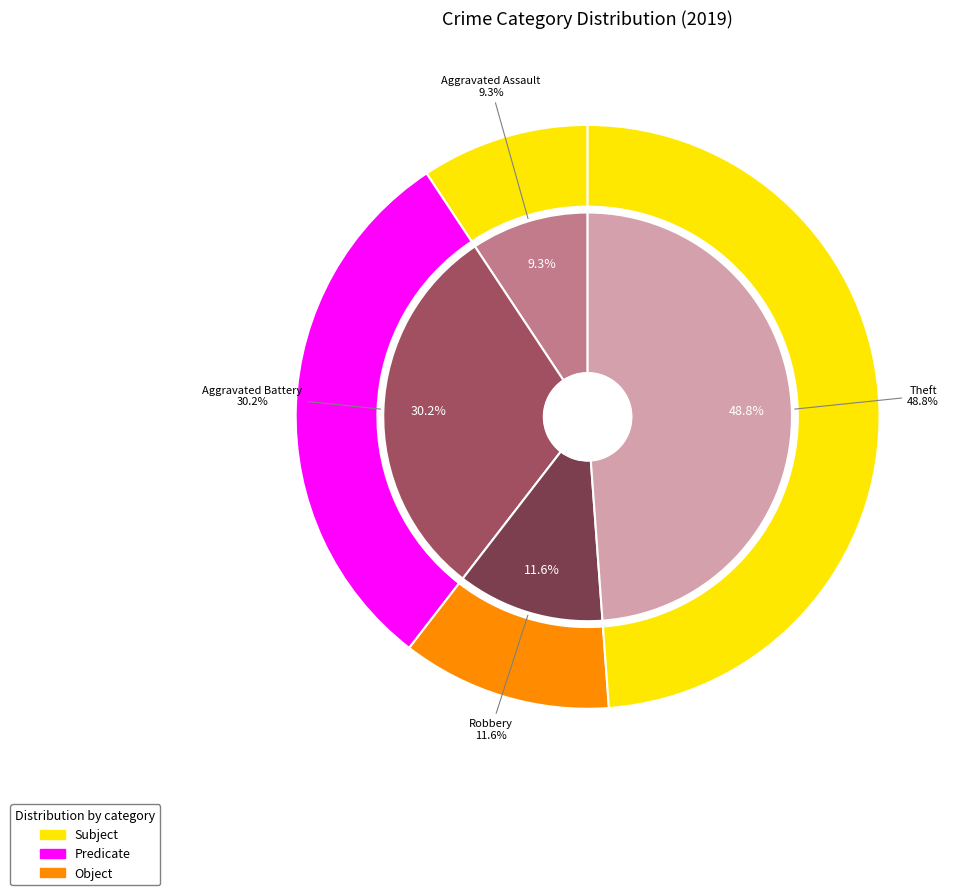

Is it true that Aggravated Assault is 1% of the pie?

False